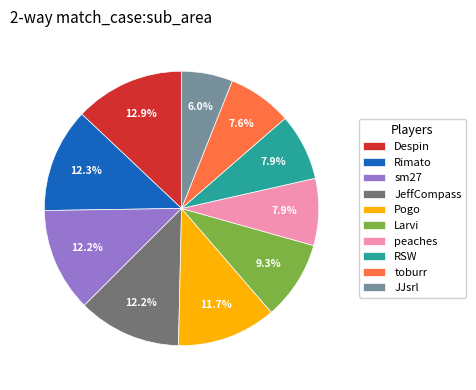

To the nearest percent, what is the difference between the toburr and Larvi slice percentages?

2%